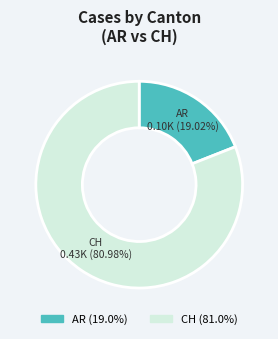

Is CH the majority of the pie?

Yes